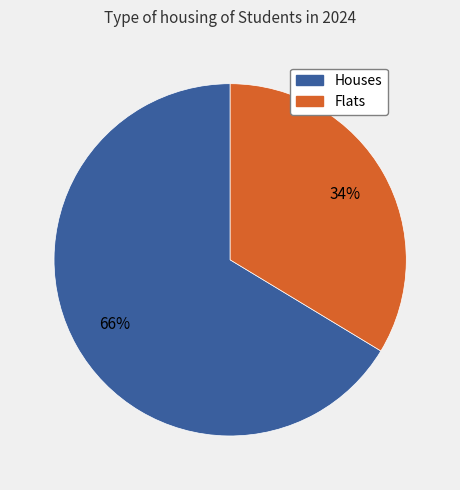

Does any single category account for the majority?

Yes